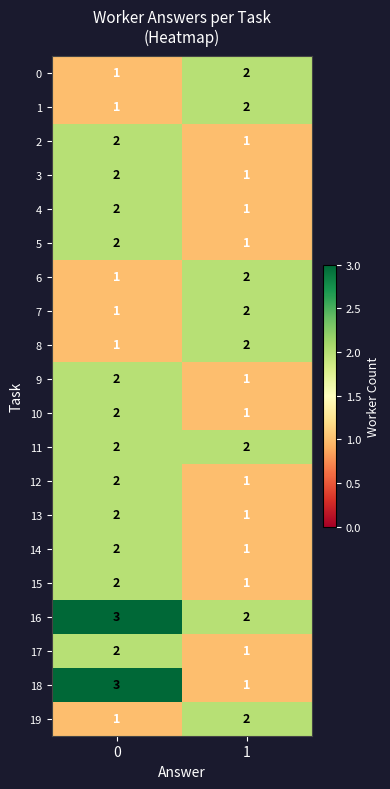

What is the sum of the 9 values at 0 and 1?

3